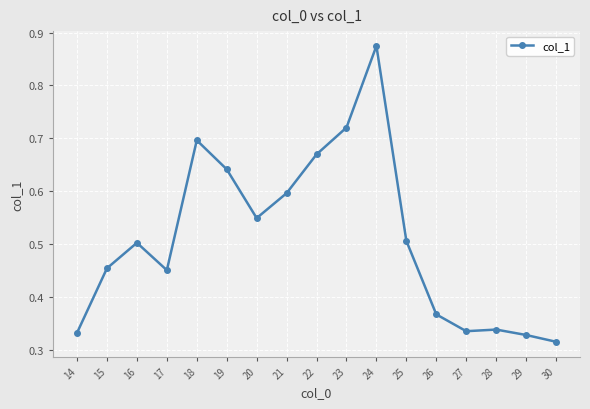

True or false: there are more than 0 points higher than both neighbors.

True